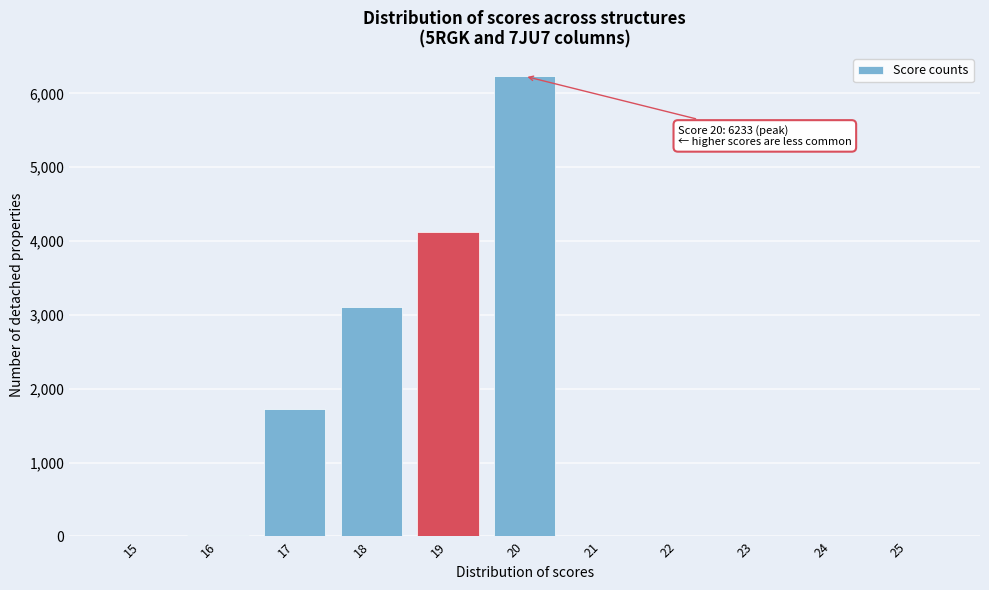

The value at 22 is 0. True or false?

True